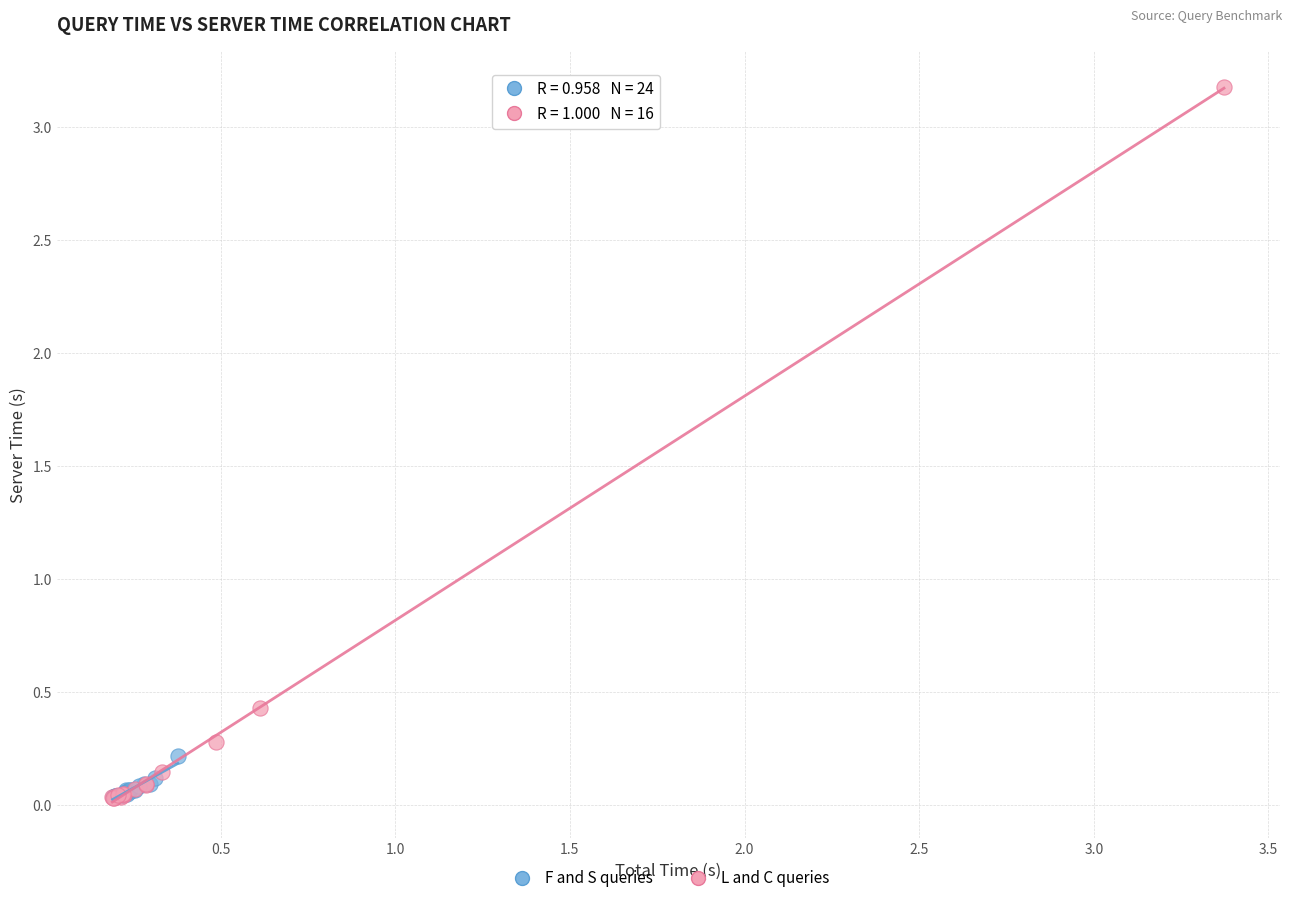

Which series reaches the maximum Y coordinate?

L and C queries